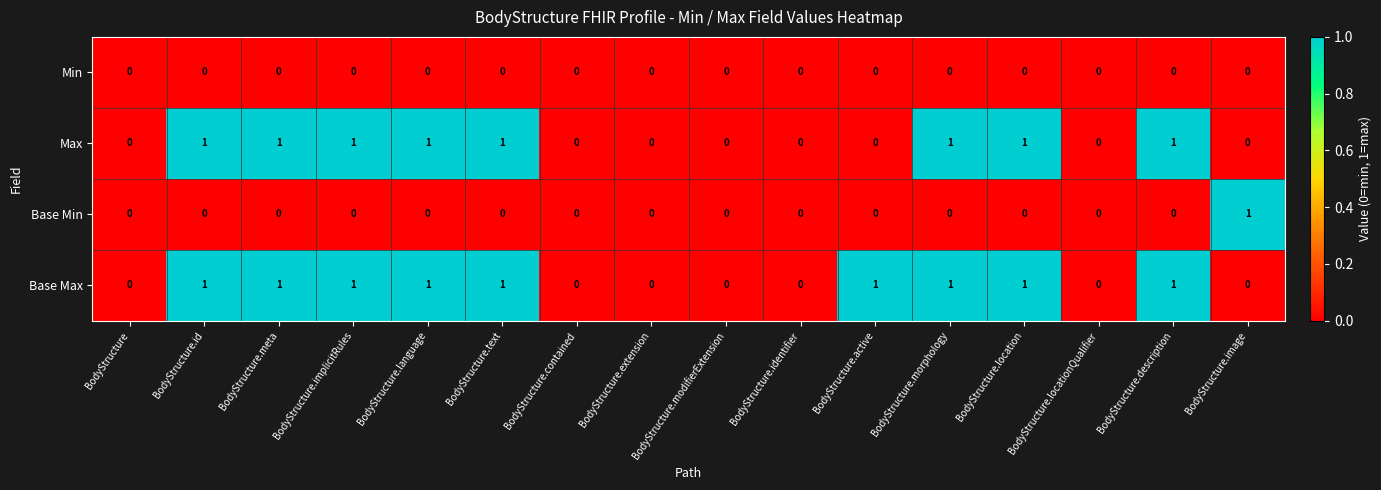

At which label does Base Min reach its peak?

BodyStructure.image